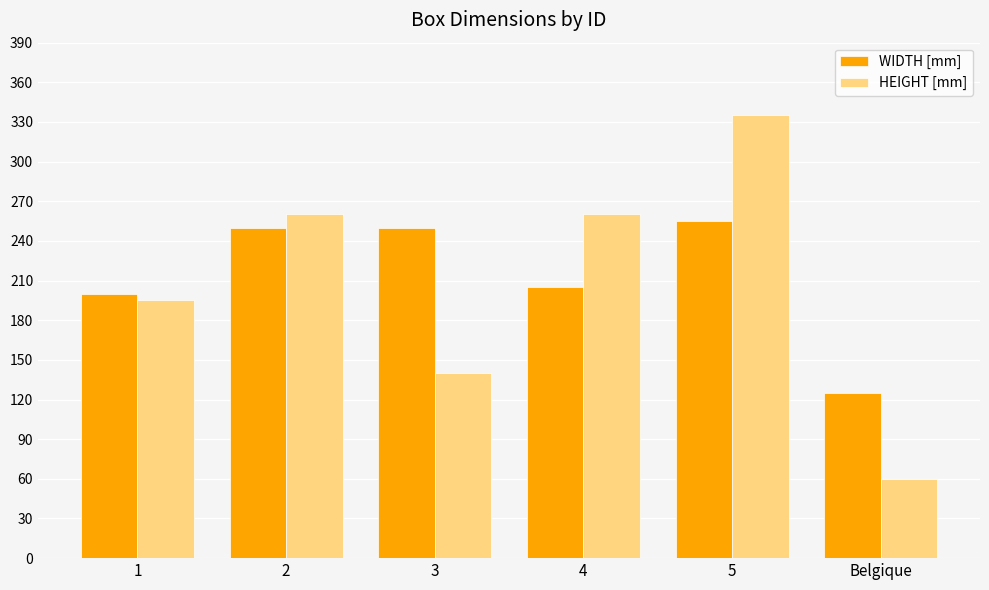

What is the label of the 1st bar from the left?

1